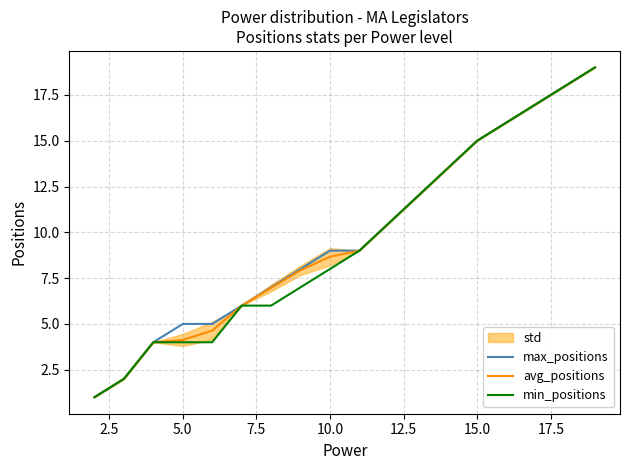

True or false: max_positions has more than 0 points higher than both neighbors.

False